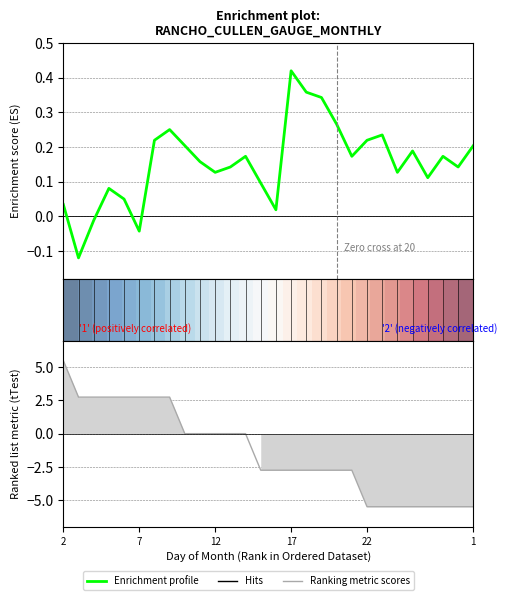

Is it true that Enrichment profile equals 0.2 at 1?

True